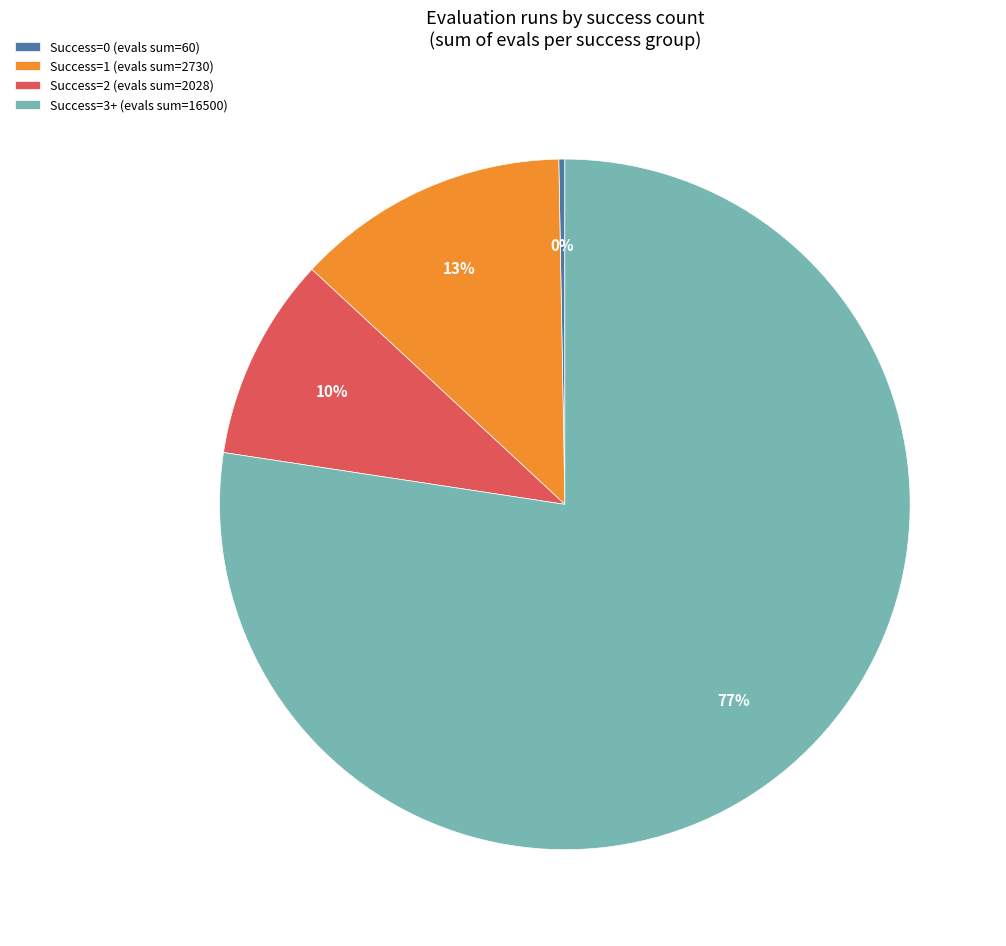

True or false: Success=3+ (evals sum=16500) accounts for 77% of the total.

True